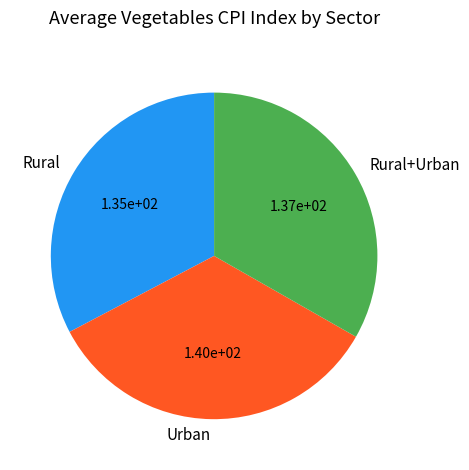

Rank the categories by value from highest to lowest.

Urban, Rural+Urban, Rural